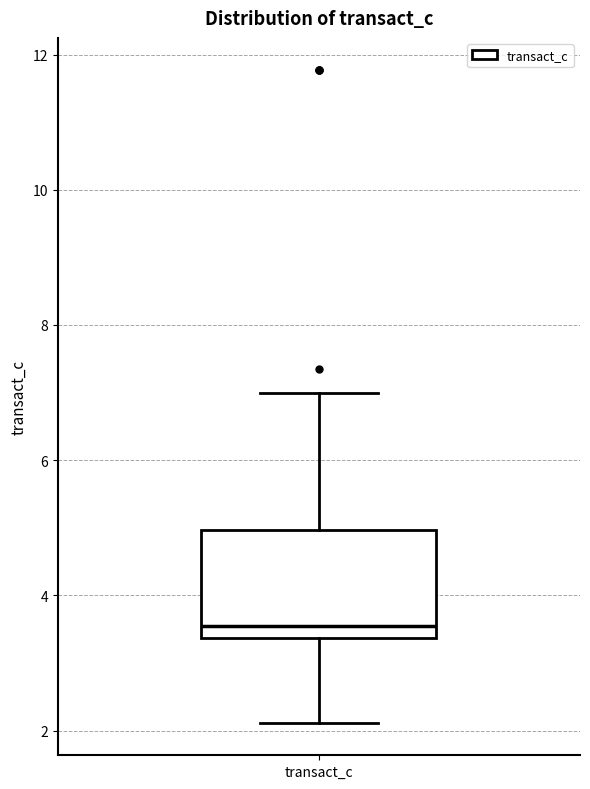

Transcribe this box plot: give where the median line is, the range the box spans, and where the two whiskers end, as read against the y-axis. The values are not printed on the chart, so give them approximately, as read against the axis.

median 3.6, box 3.4 to 5.0, whiskers 2.2 to 7.0